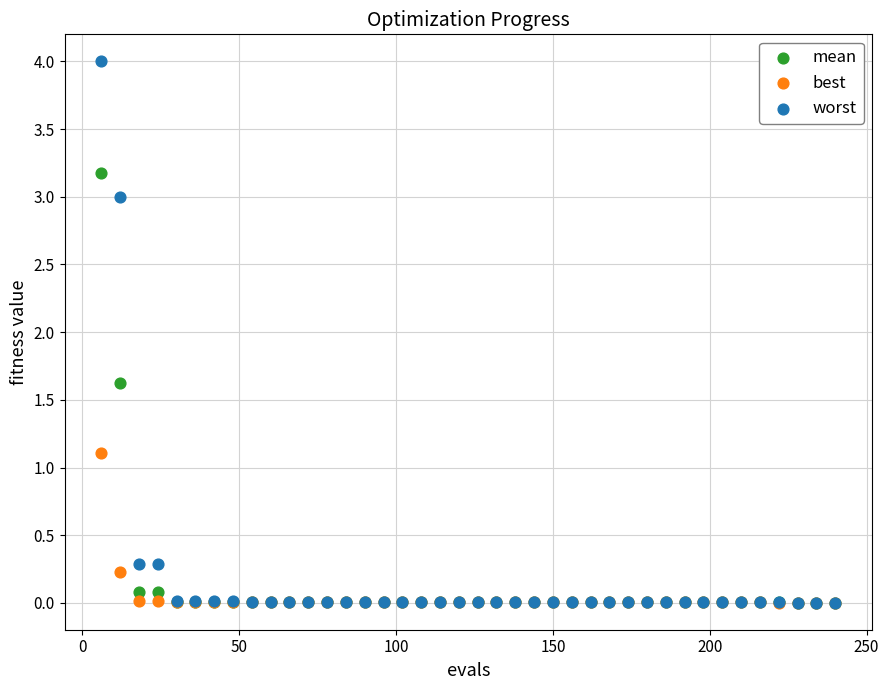

Across all series, what Y value is closest to 2?

1.6